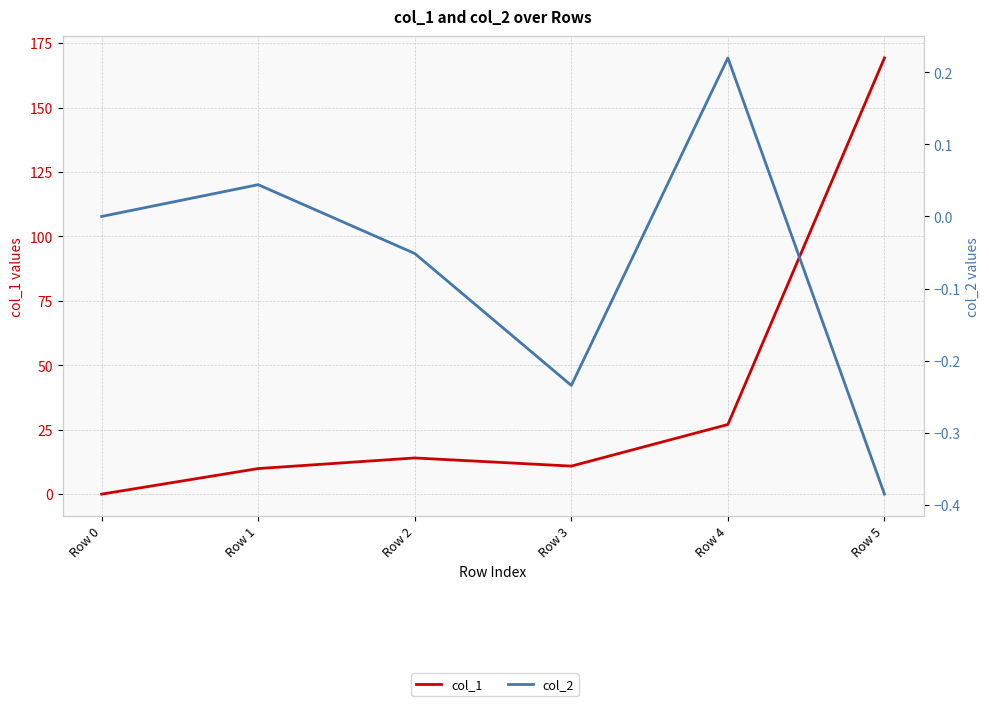

Between Row 0 and Row 1, which series saw the biggest shift?

col_1